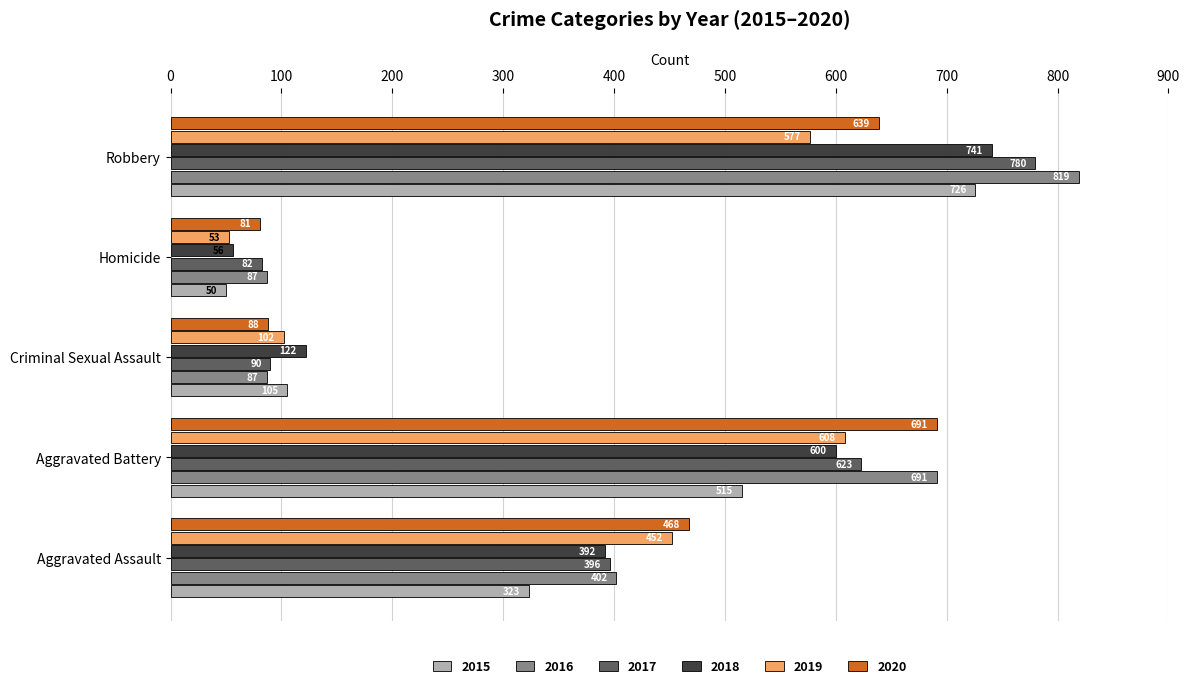

At which label is 2020 closest to 386?

Aggravated Assault